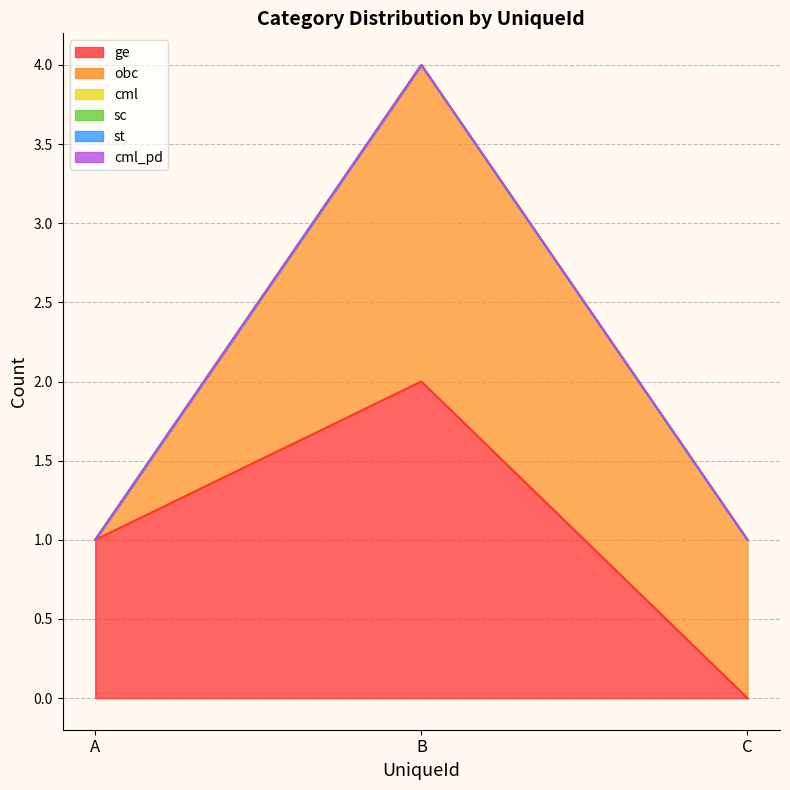

Rank the series by their maximum value, from highest to lowest.

ge, obc, cml, sc, st, cml_pd